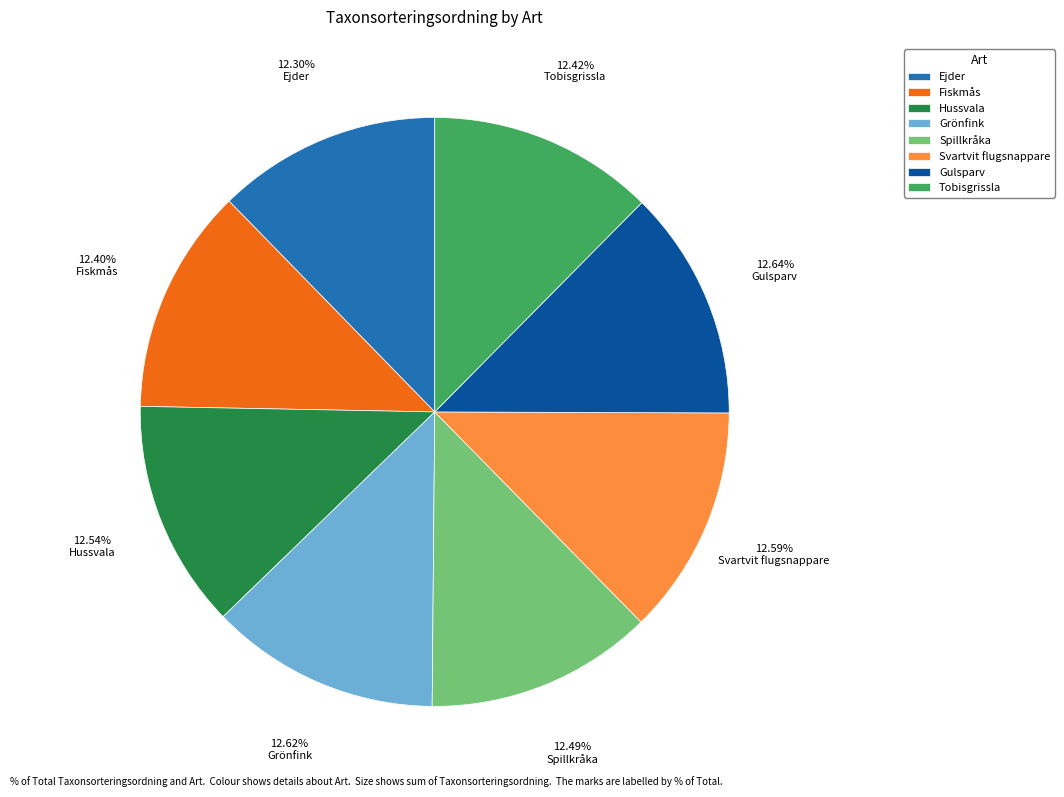

What percentage is NOT represented by Spillkråka?

87.5%